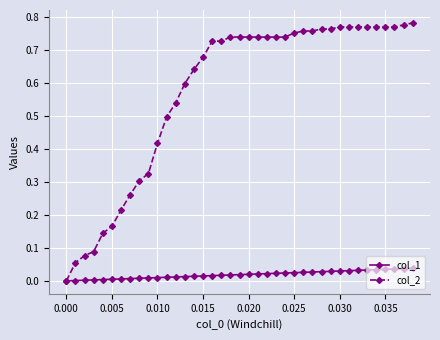

Which series has the largest range (max minus min)?

col_2